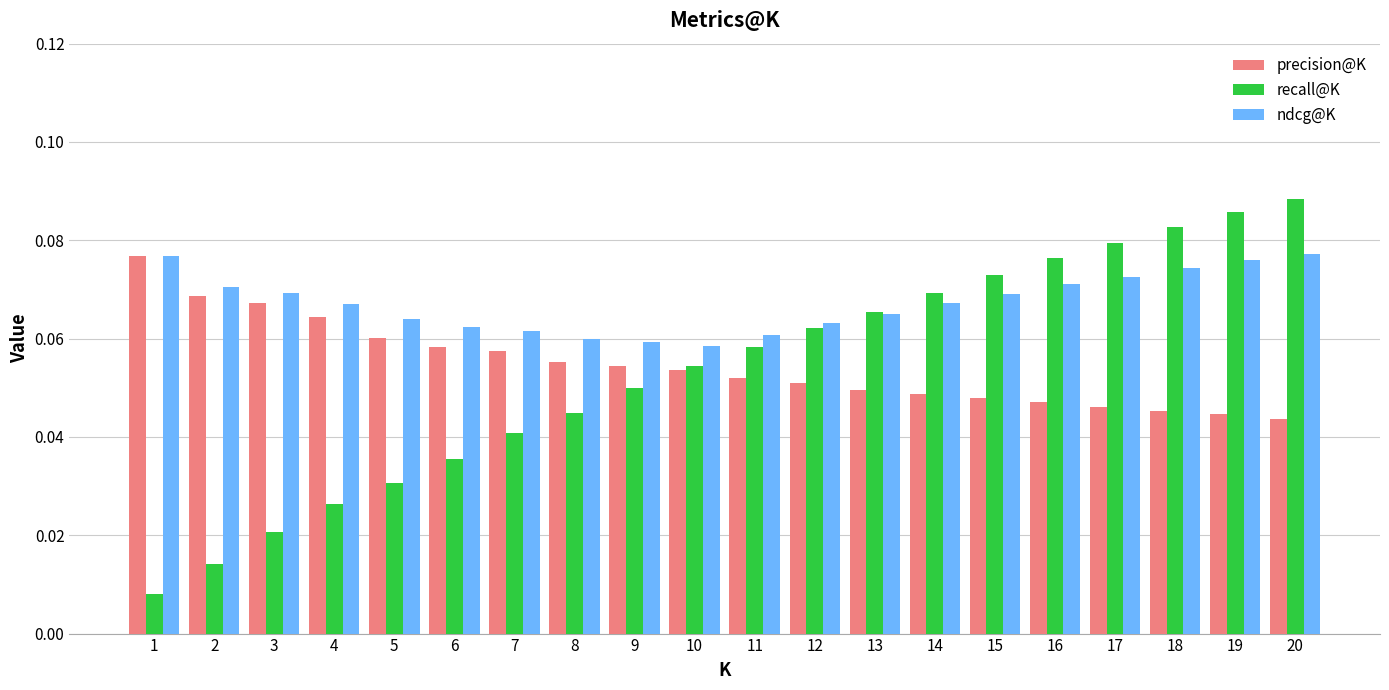

Which series changed the most between 1 and 19?

recall@K